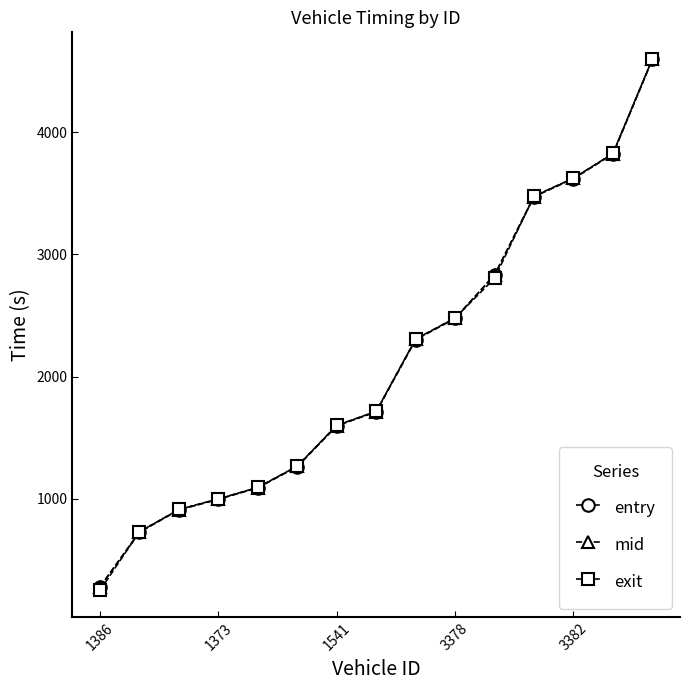

Does the chart display data point markers on the line(s)?

Yes